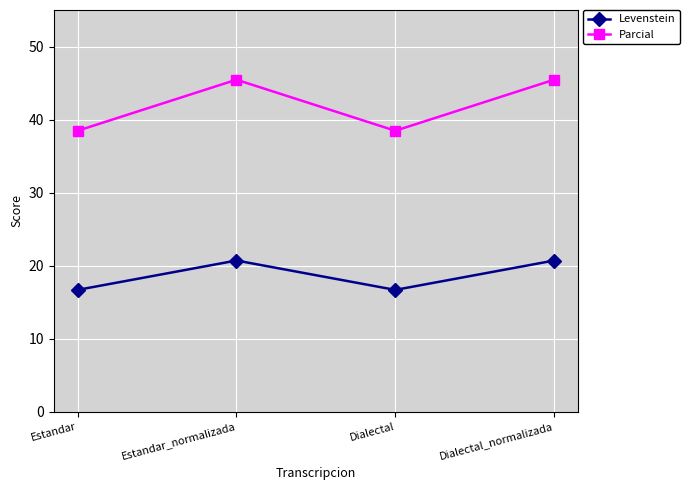

What is the total value across all series at Estandar?

55.1